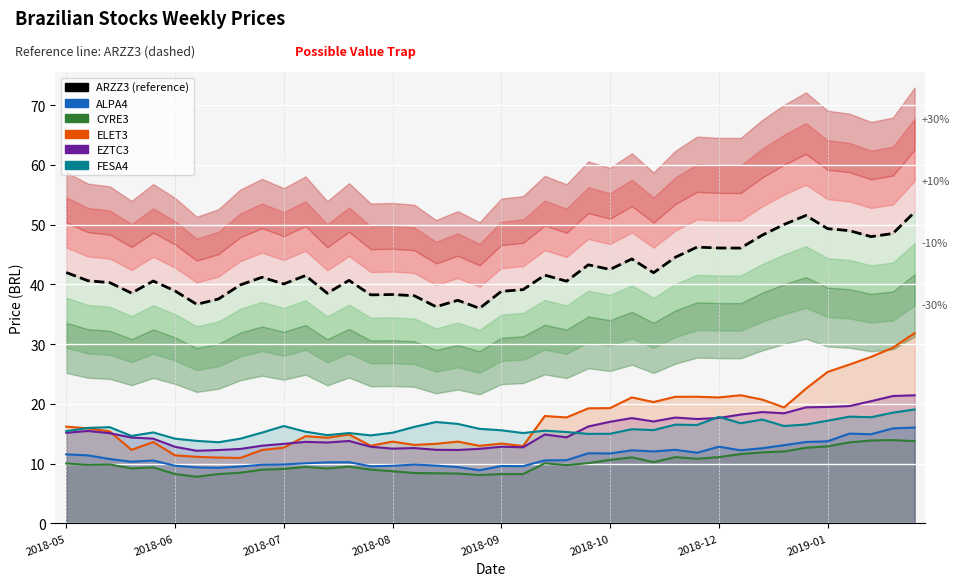

What is the value of the 29th point from the left?

44.5